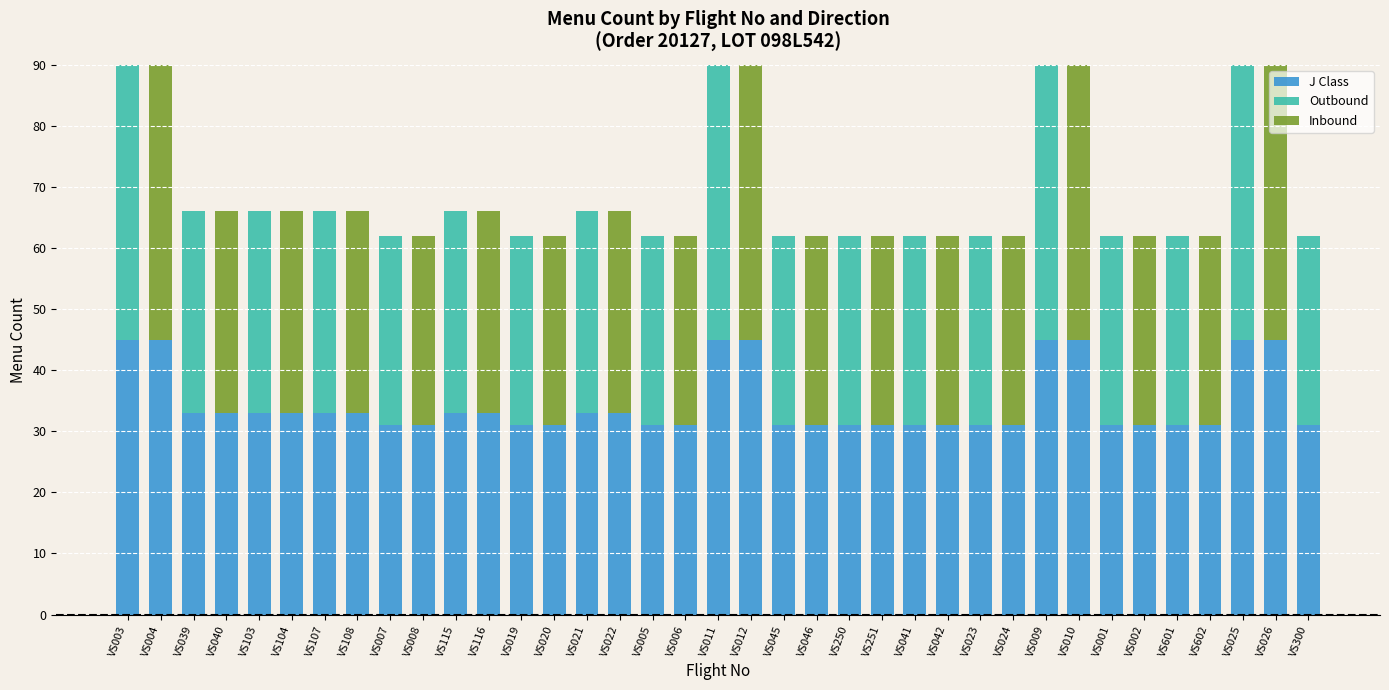

Is it true that J Class equals 33 at VS107?

True